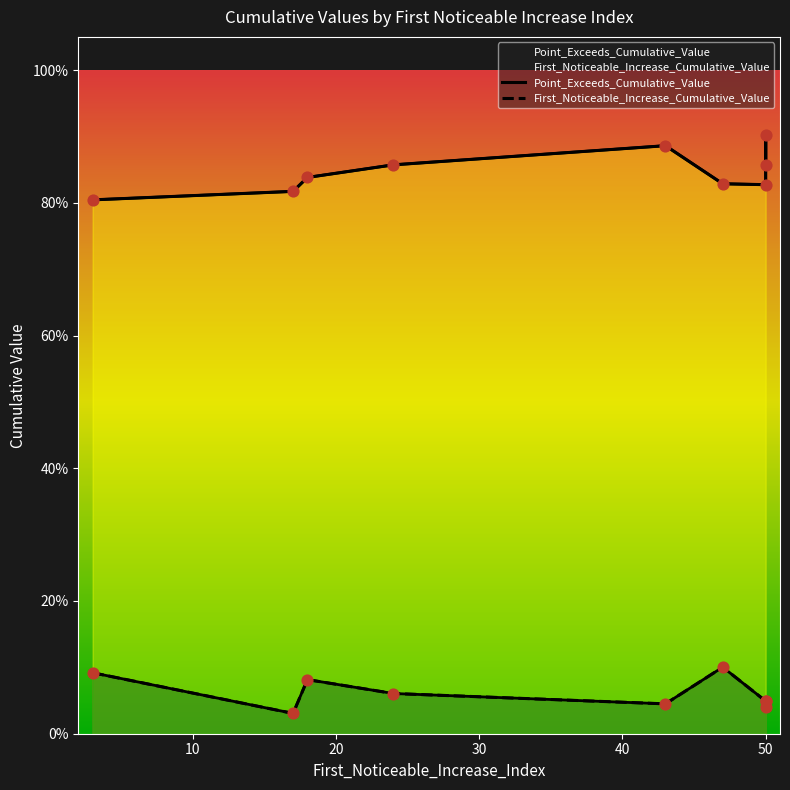

What is the total value across all series at 30?

0.9